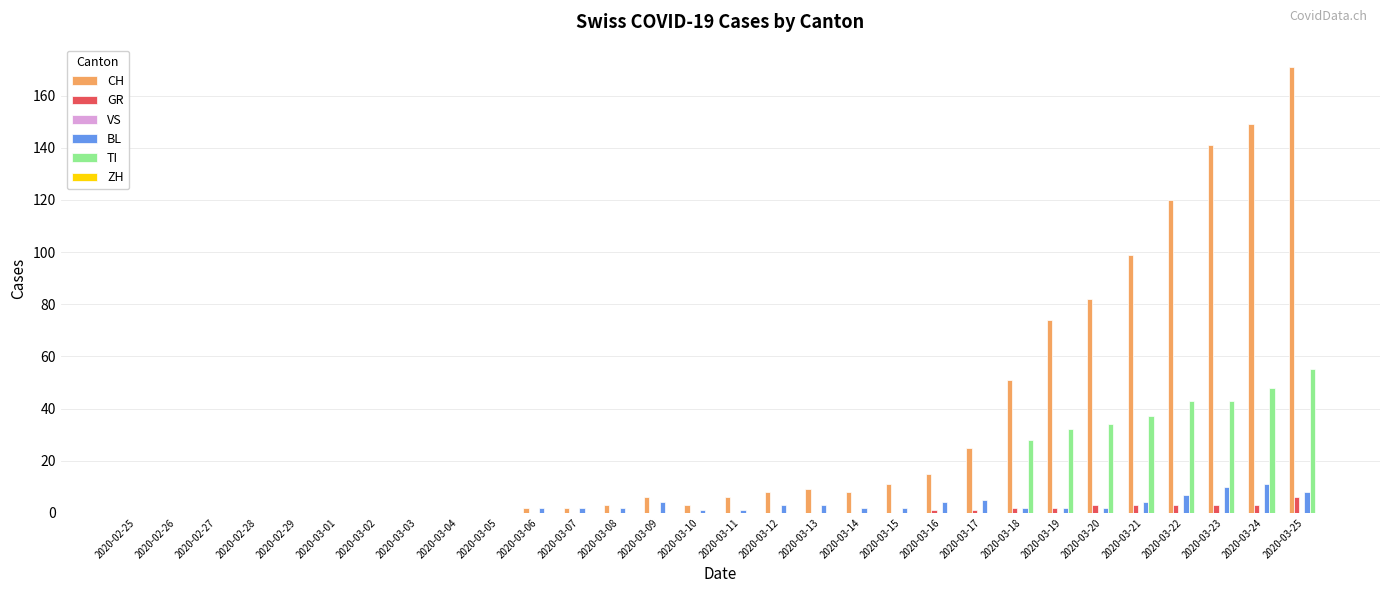

What is the maximum value for BL?

11